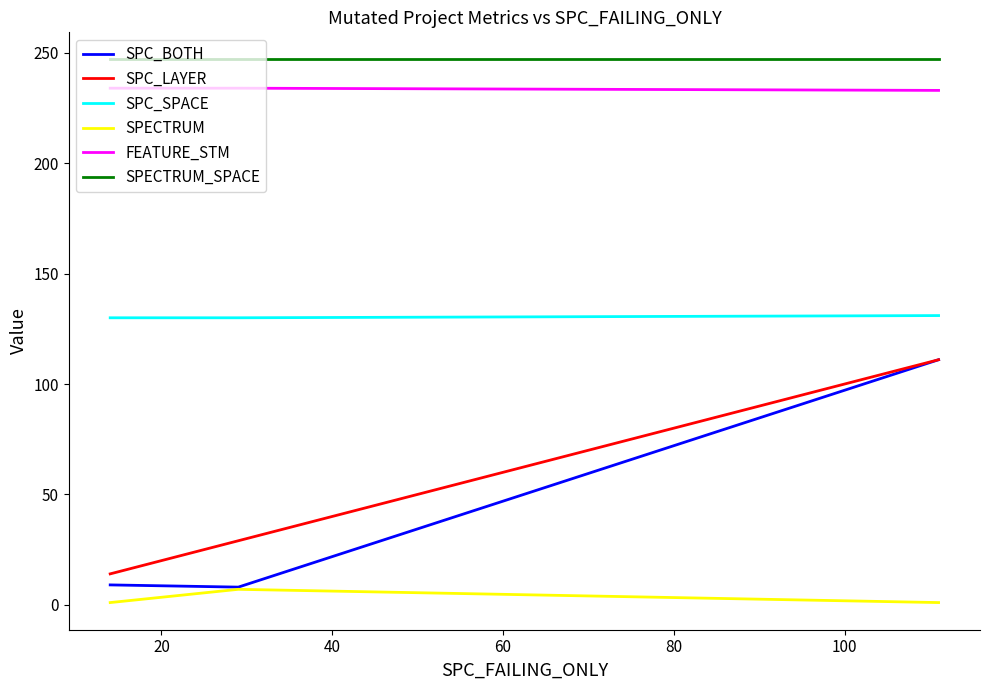

Which series has the widest spread of values?

SPC_BOTH